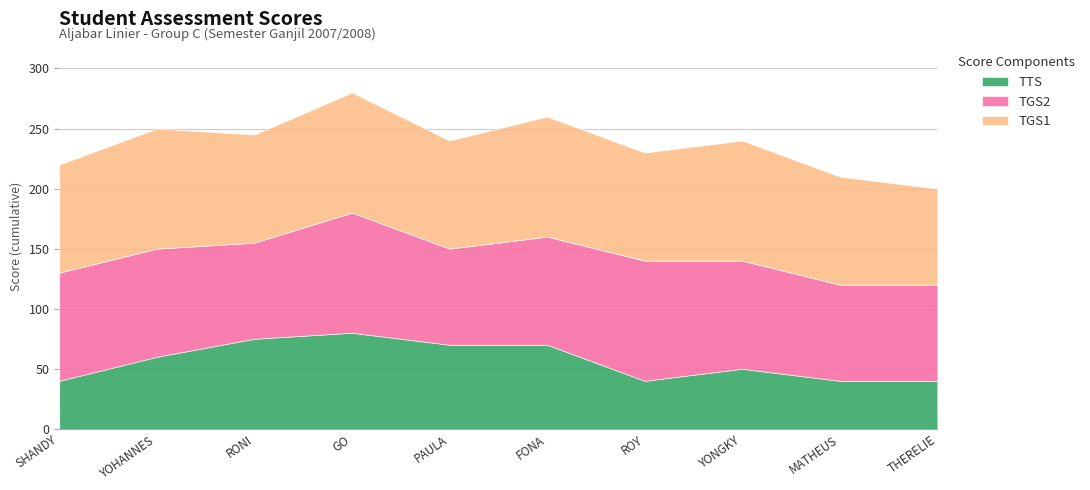

Is it true that TGS2 equals 80 at MATHEUS BIMA?

True